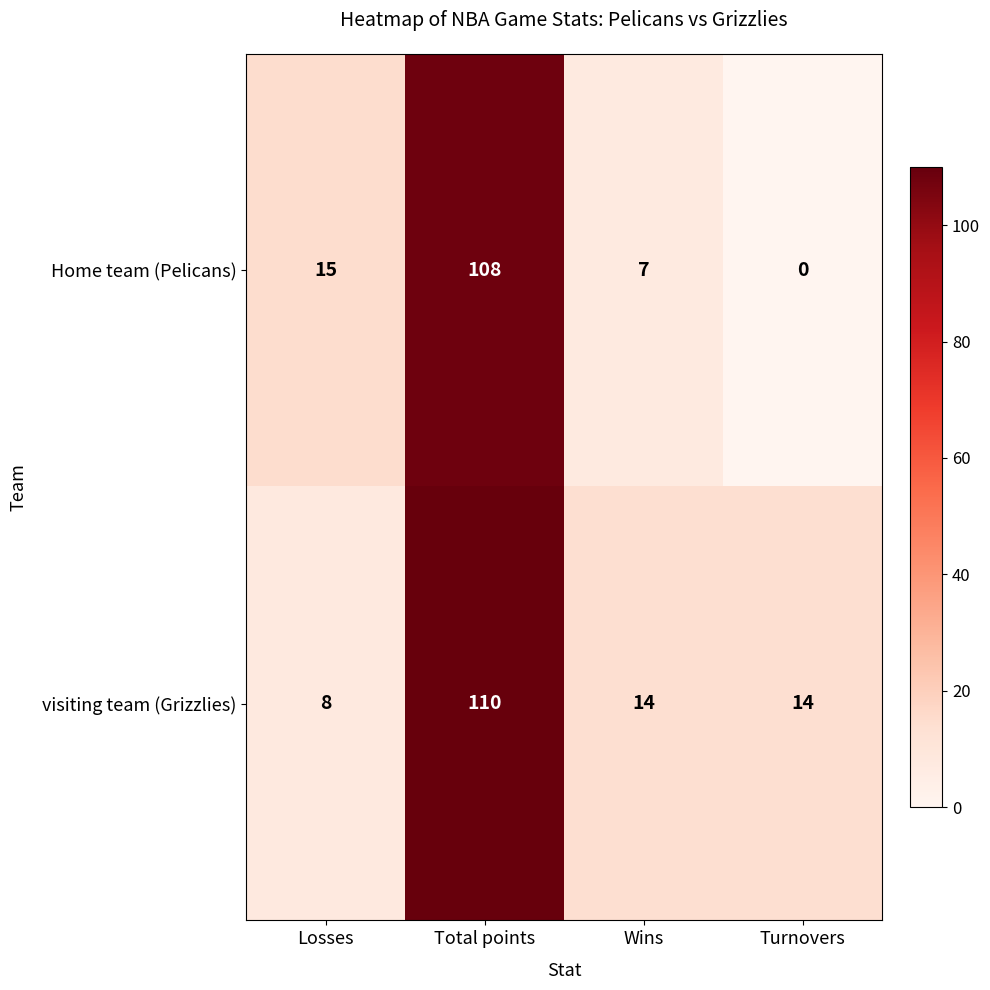

How many distinct data groups are displayed?

2